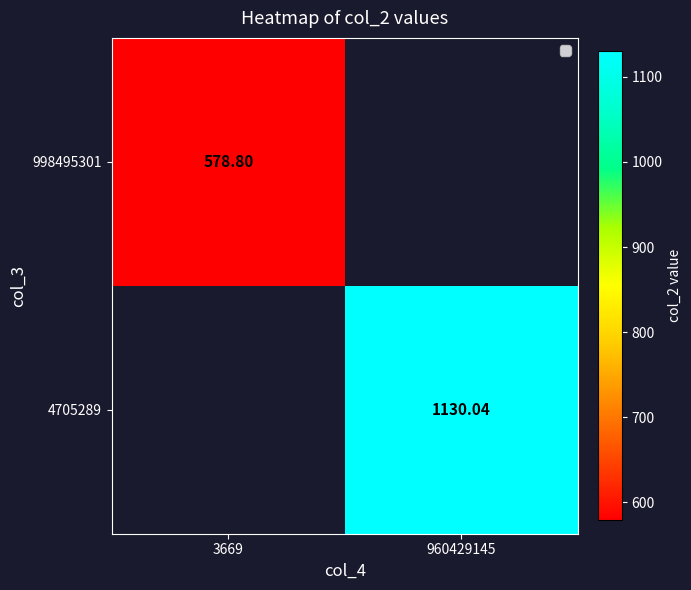

Between 3669 and 960429145, which is larger?

960429145